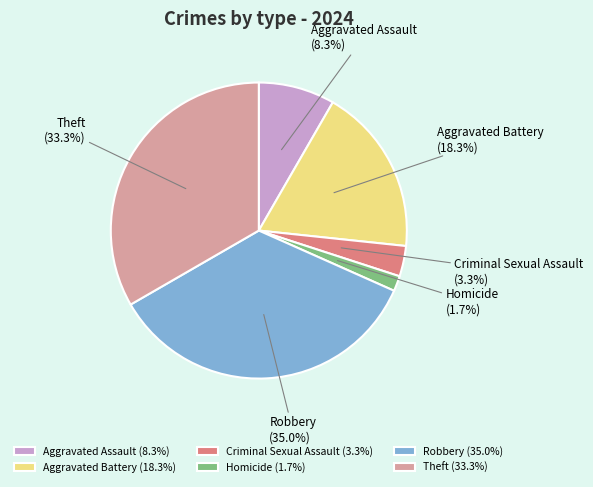

Which has a higher value, Aggravated Battery or Theft?

Theft